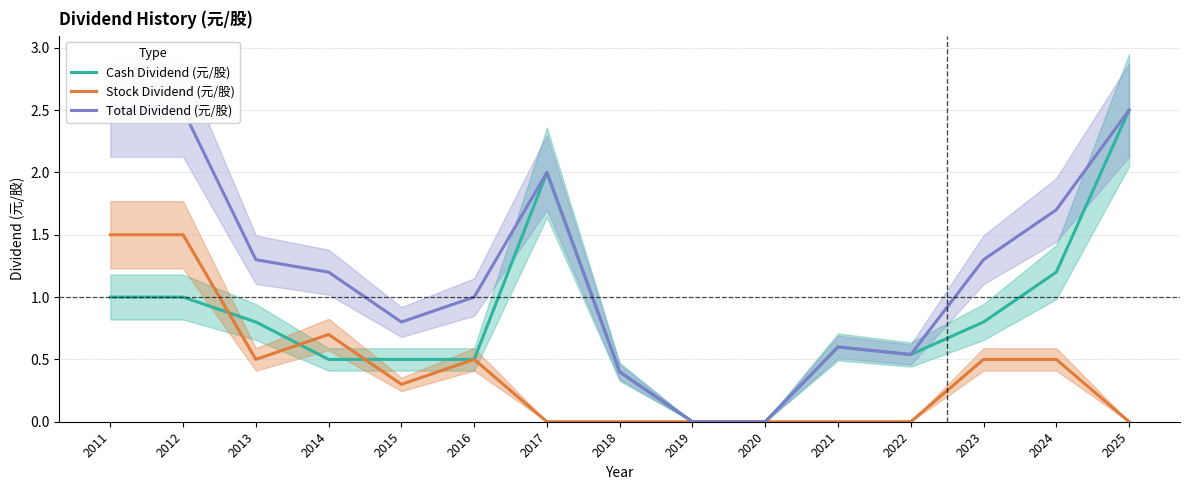

What are all the series names shown in the legend?

Cash Dividend (元/股), Stock Dividend (元/股), Total Dividend (元/股)